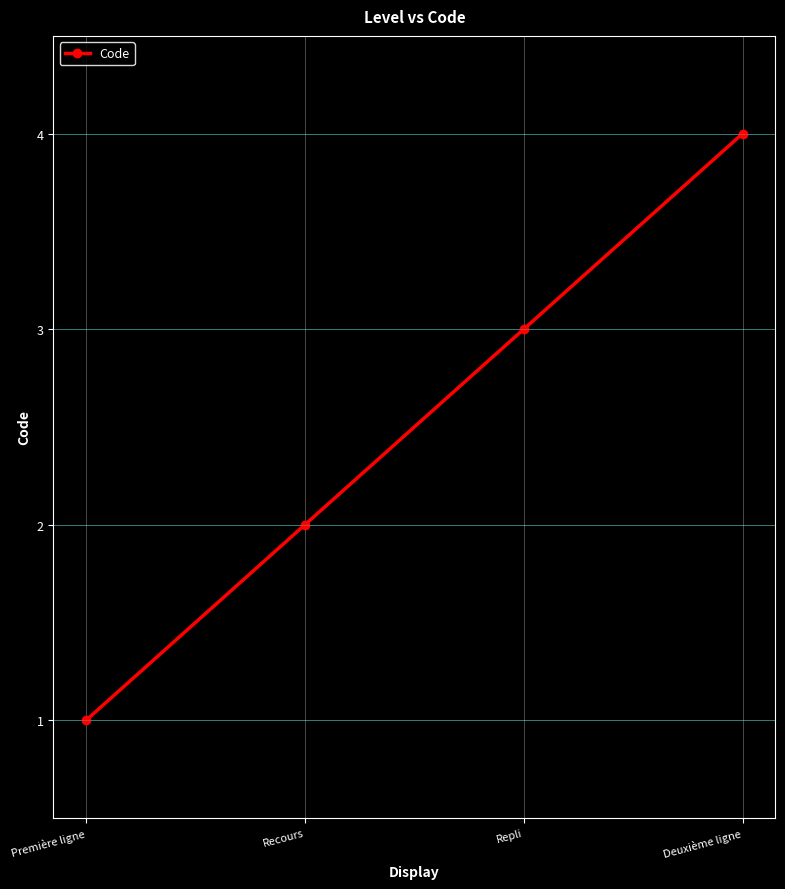

Reading right to left, what are all the values shown in this chart?

Deuxième ligne=4	Repli=3	Recours=2	Première ligne=1